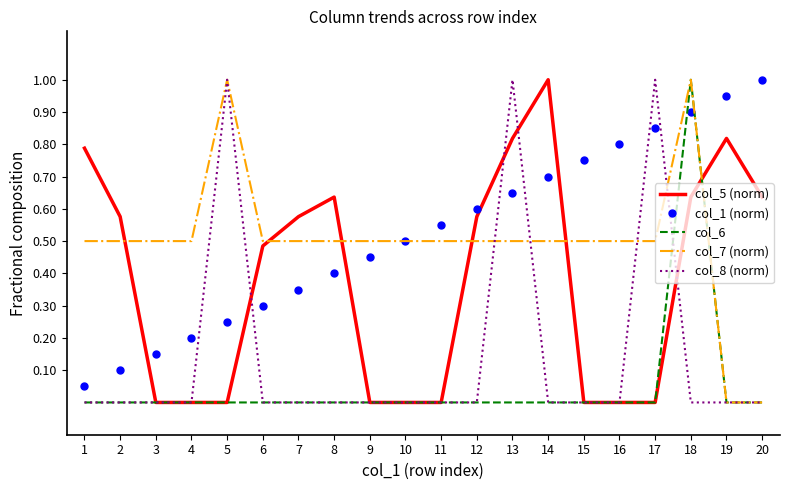

How many intersections are there between col_5 (norm) and col_7 (norm)?

6